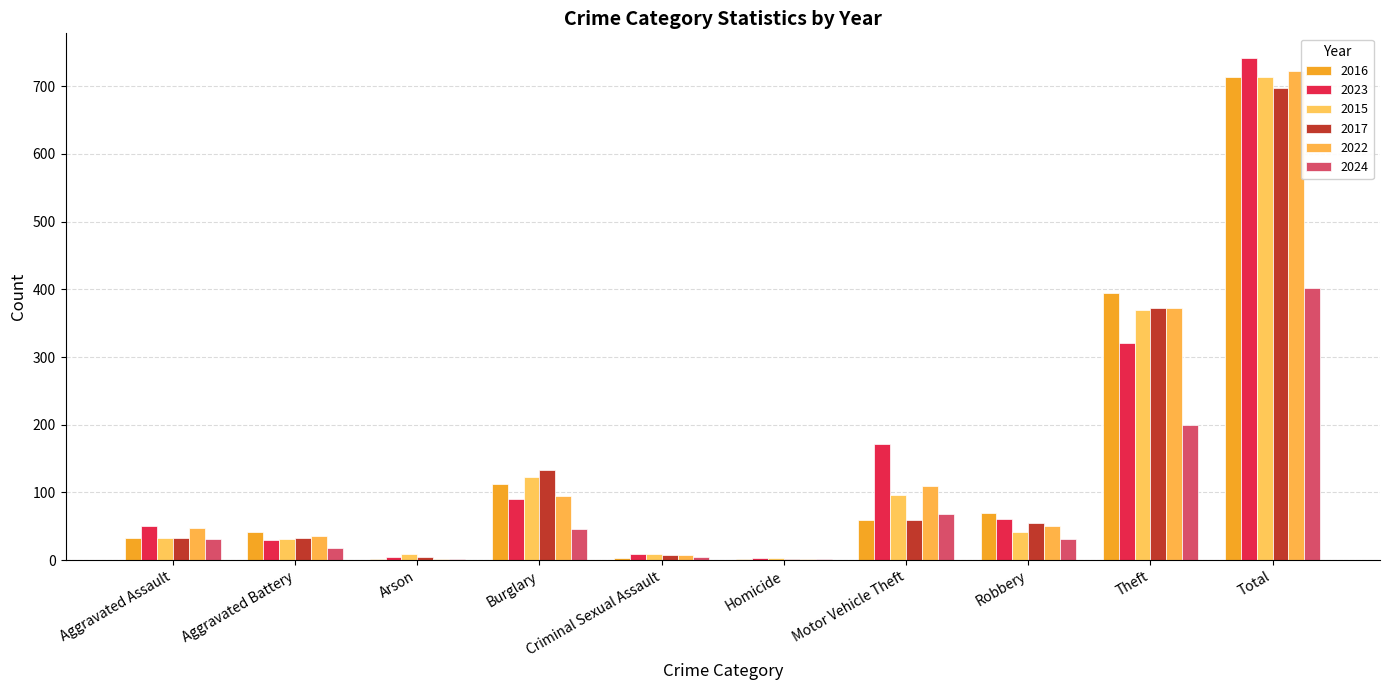

How many groups of bars are there?

10